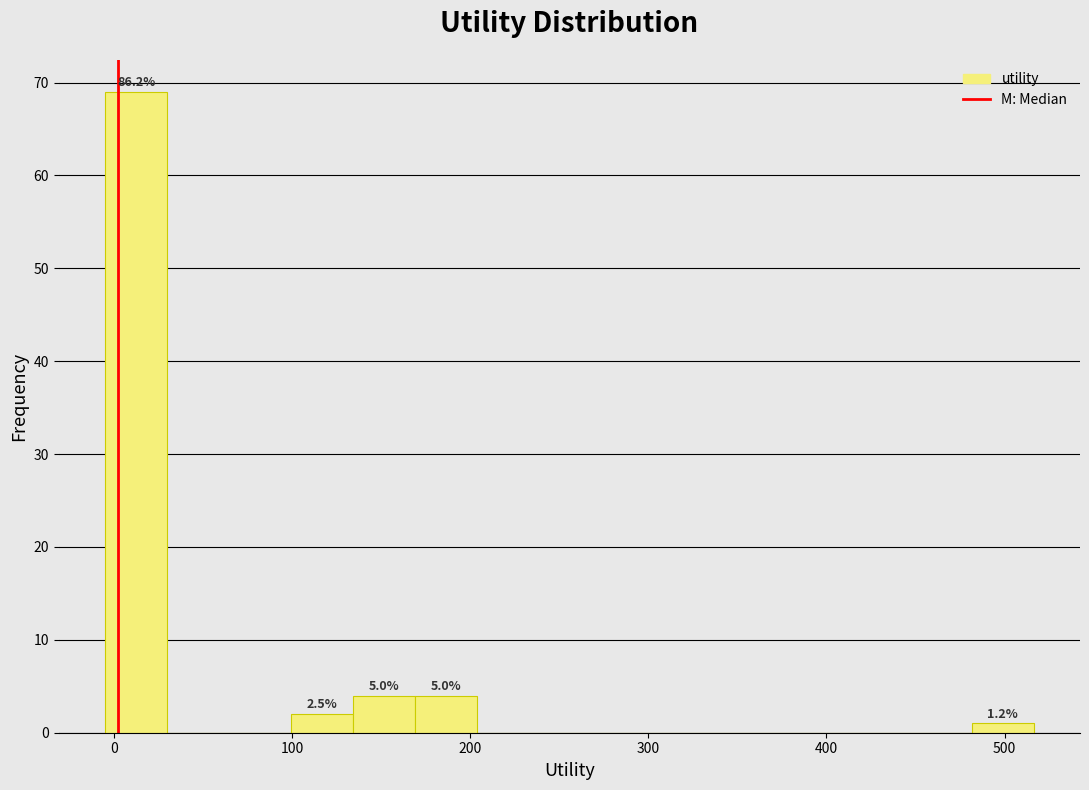

Read against the x-axis, roughly where is the centre of the tallest bar?

10